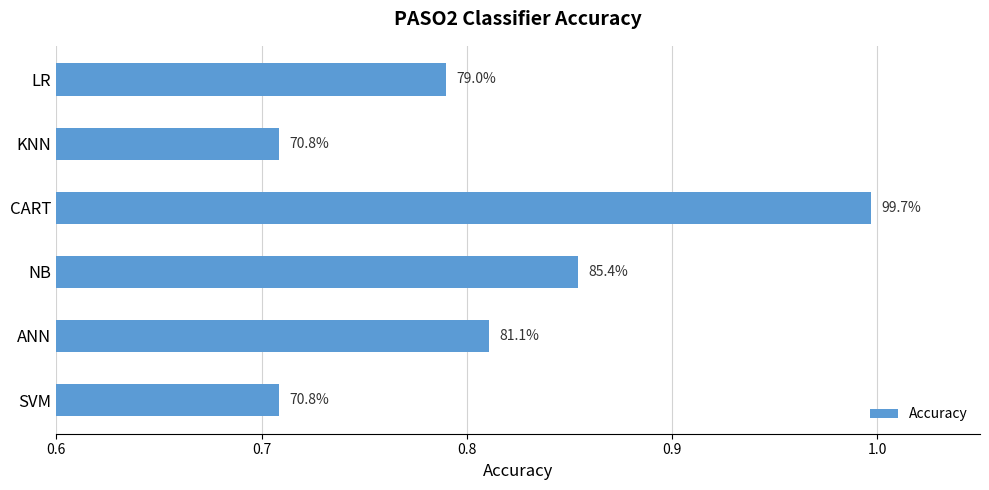

How many bars are there in total?

6